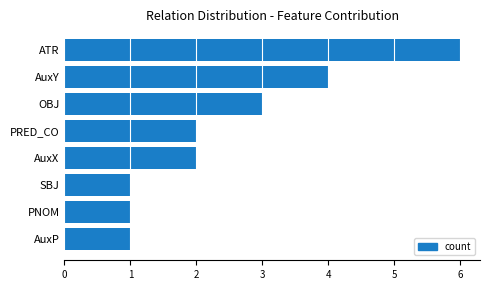

The value at AuxX is 4. True or false?

False